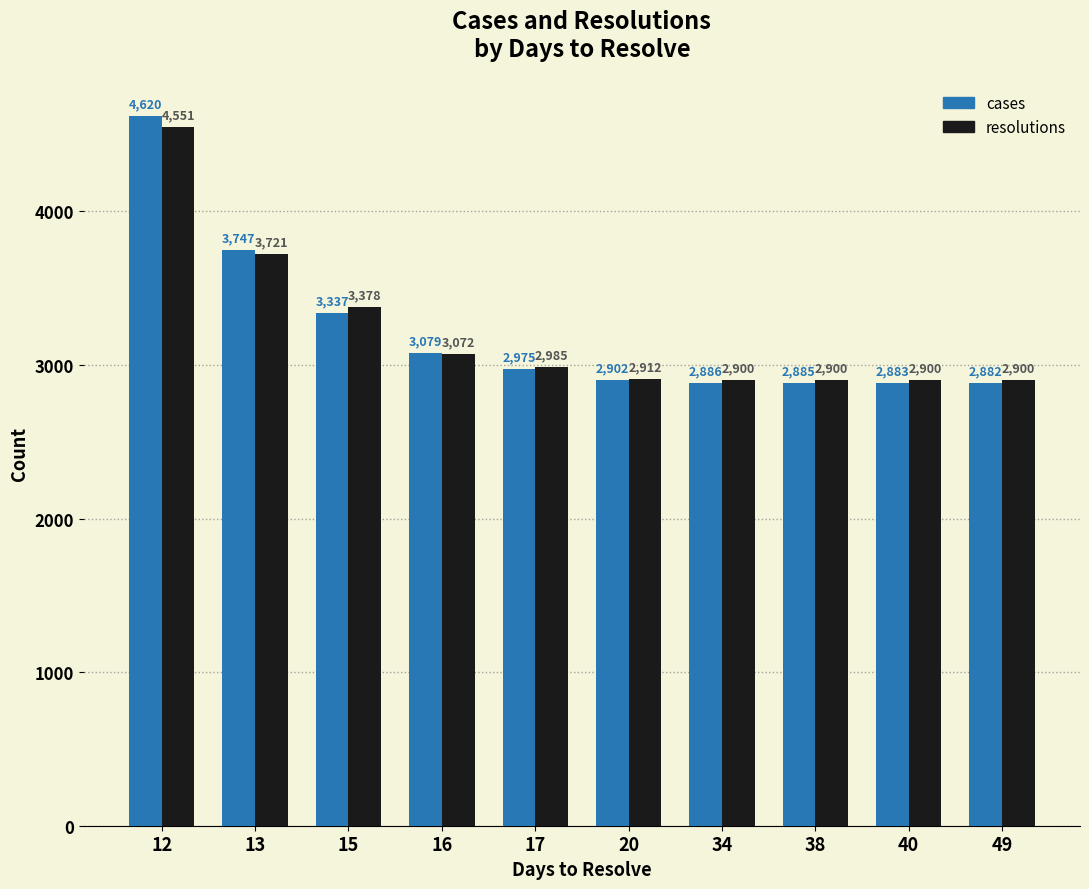

How many bars are there in total?

20